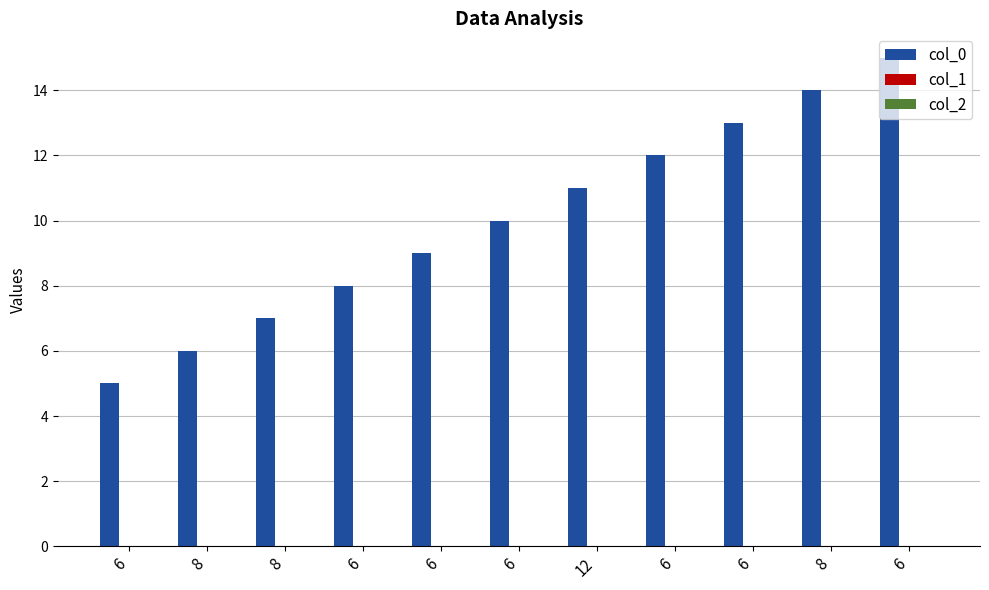

Count the number of categories in the chart.

11